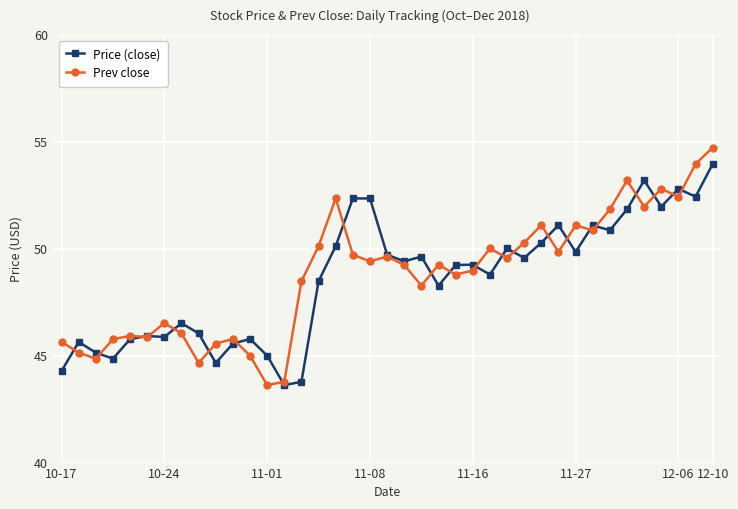

Which series has the widest spread of values?

Prev close